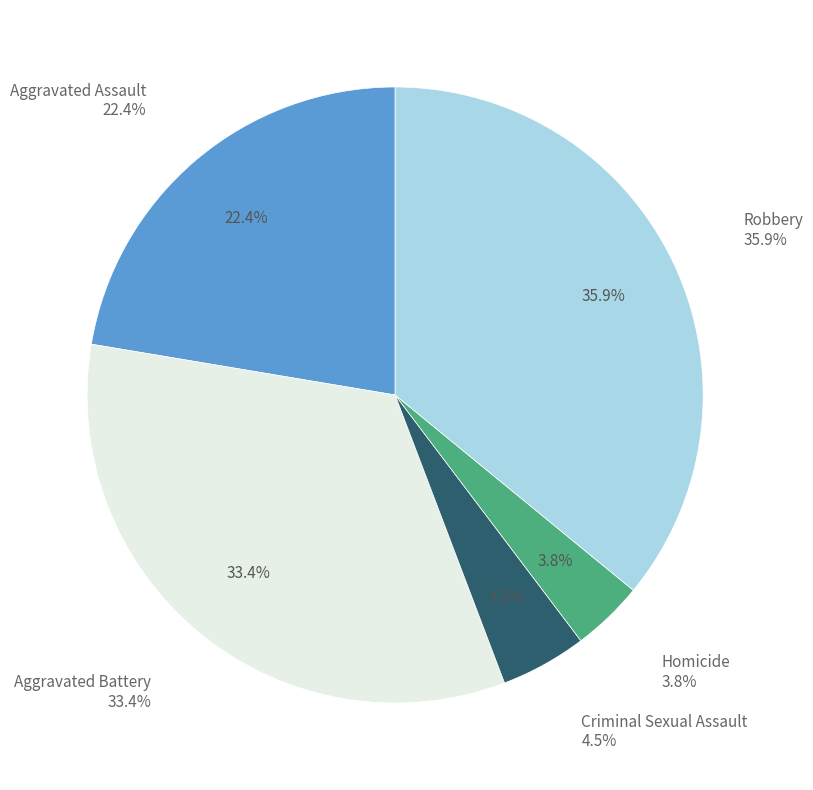

Between Aggravated Battery and Criminal Sexual Assault, which is larger?

Aggravated Battery